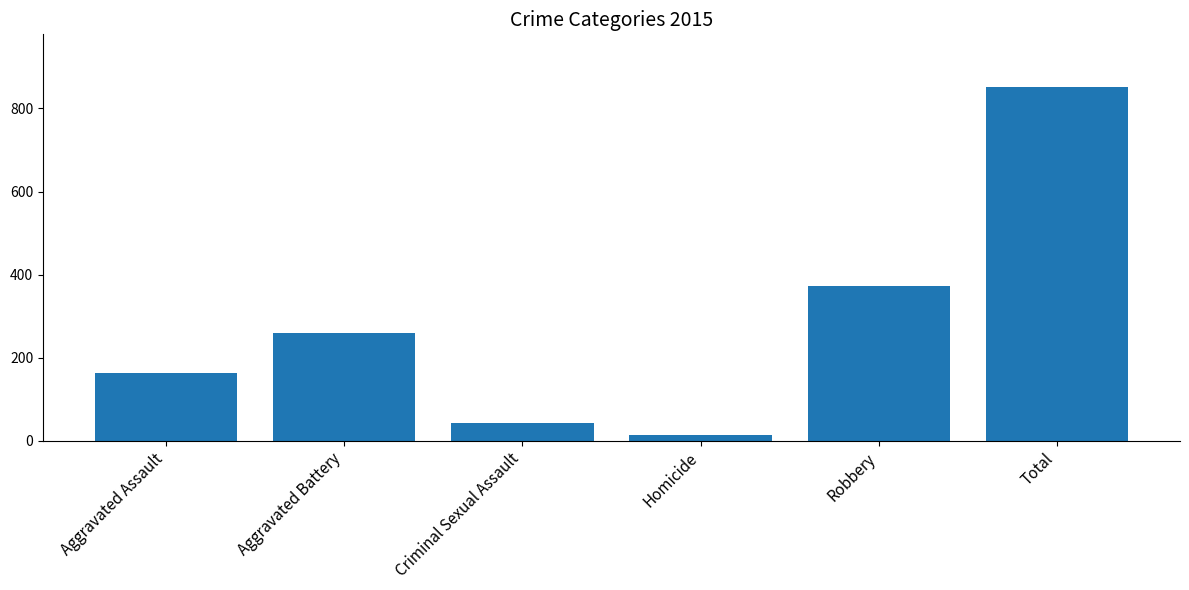

What is the difference between the second highest and minimum values?

359